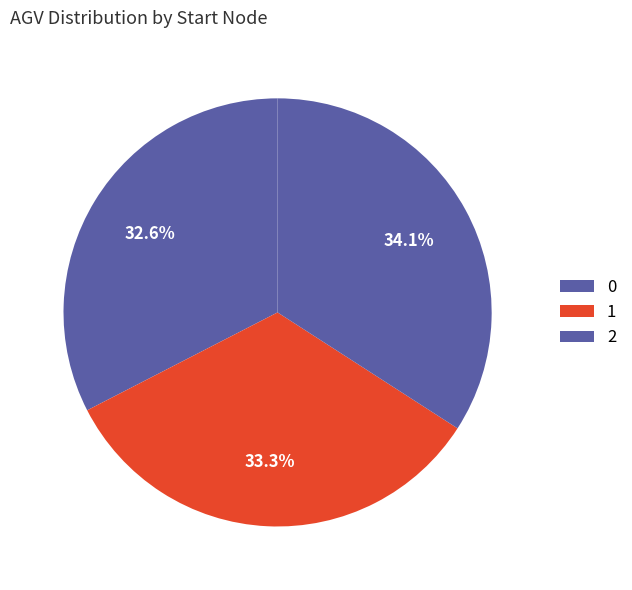

Which has a higher value, 2 or 1?

2